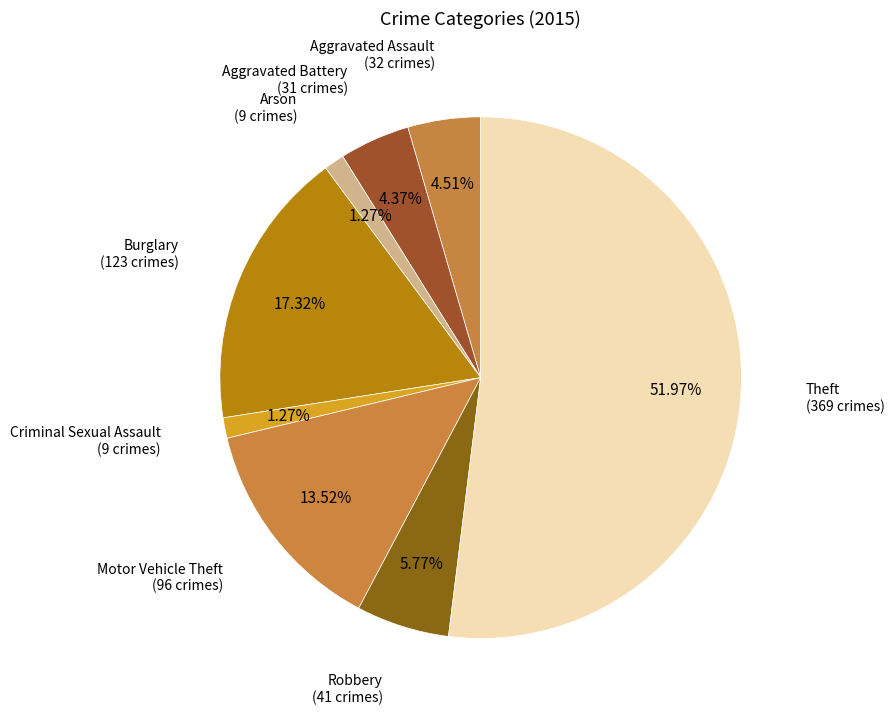

Which slice is the largest?

Theft